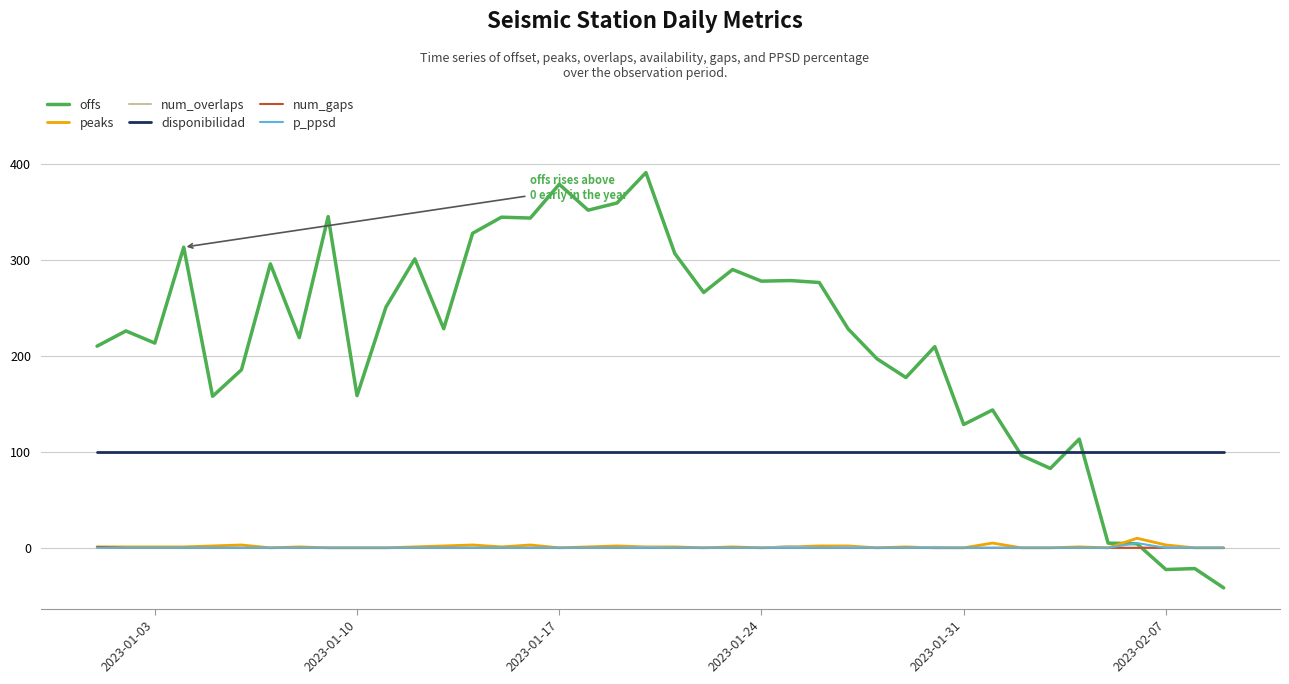

What is the maximum value for disponibilidad?

100.0